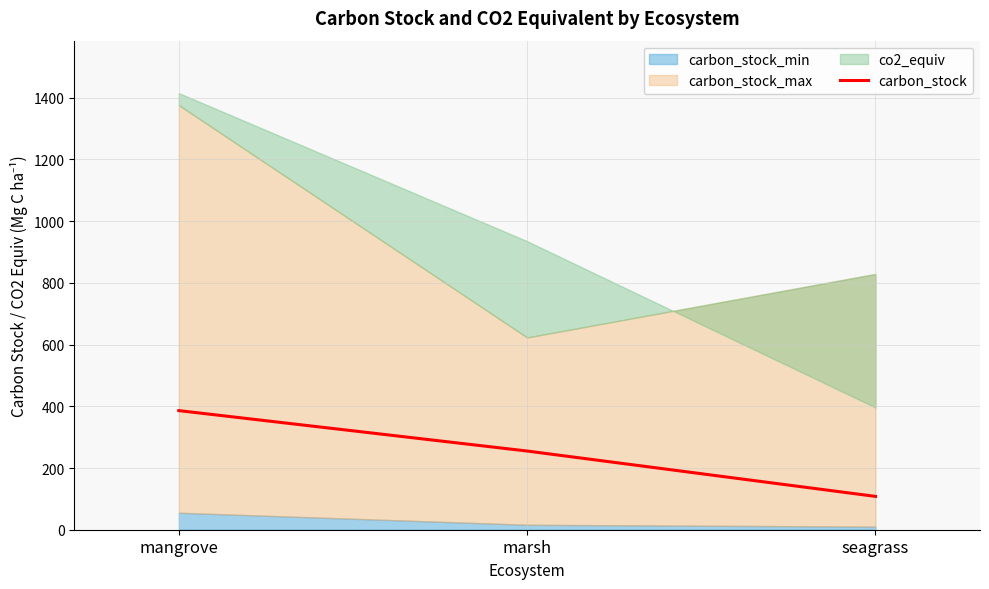

Reading left to right, what are all the values shown in this chart?

mangrove=386	marsh=255	seagrass=108